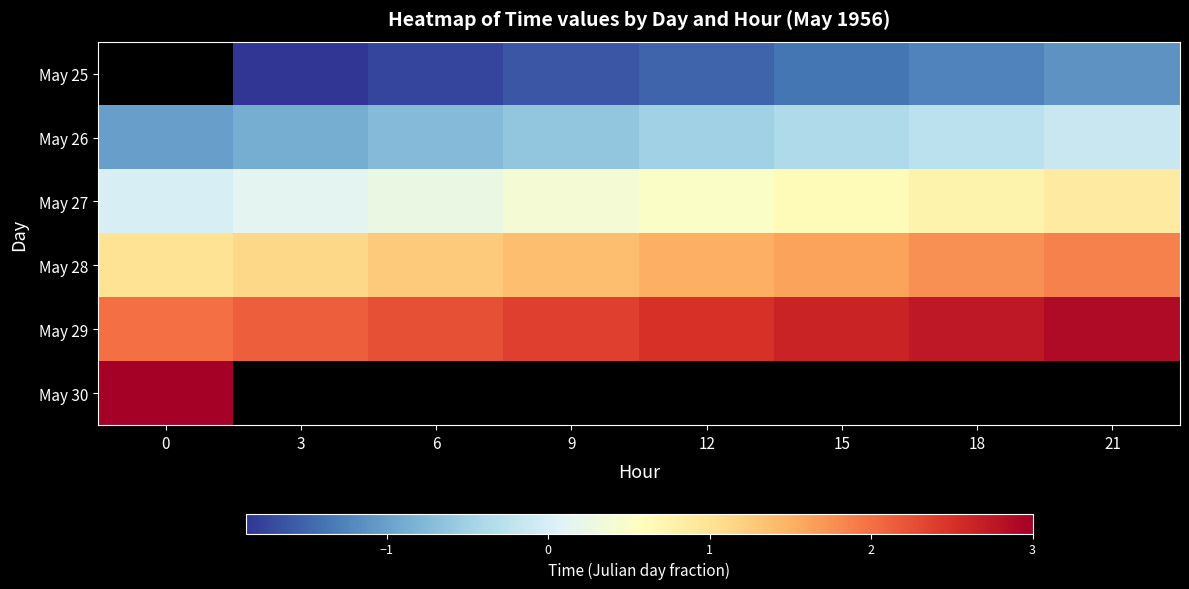

Between 6 and 21, which series saw the biggest shift?

May 25